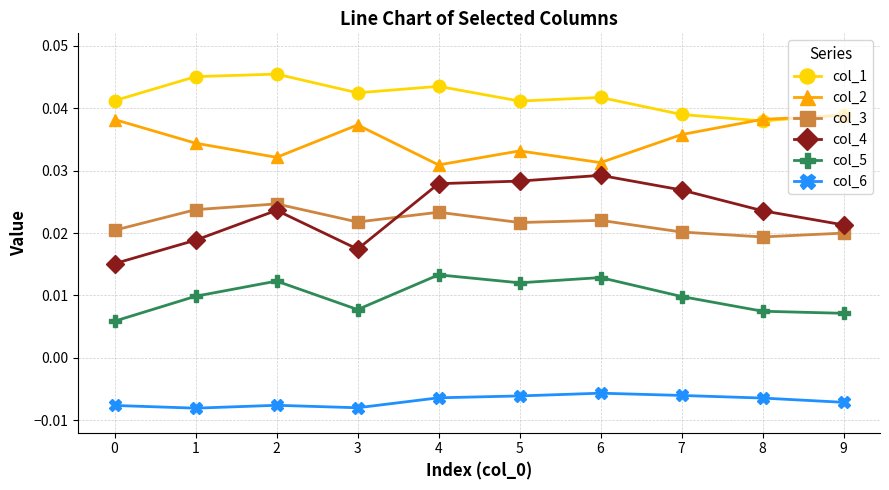

True or false: col_5 and col_4 cross at least once.

False